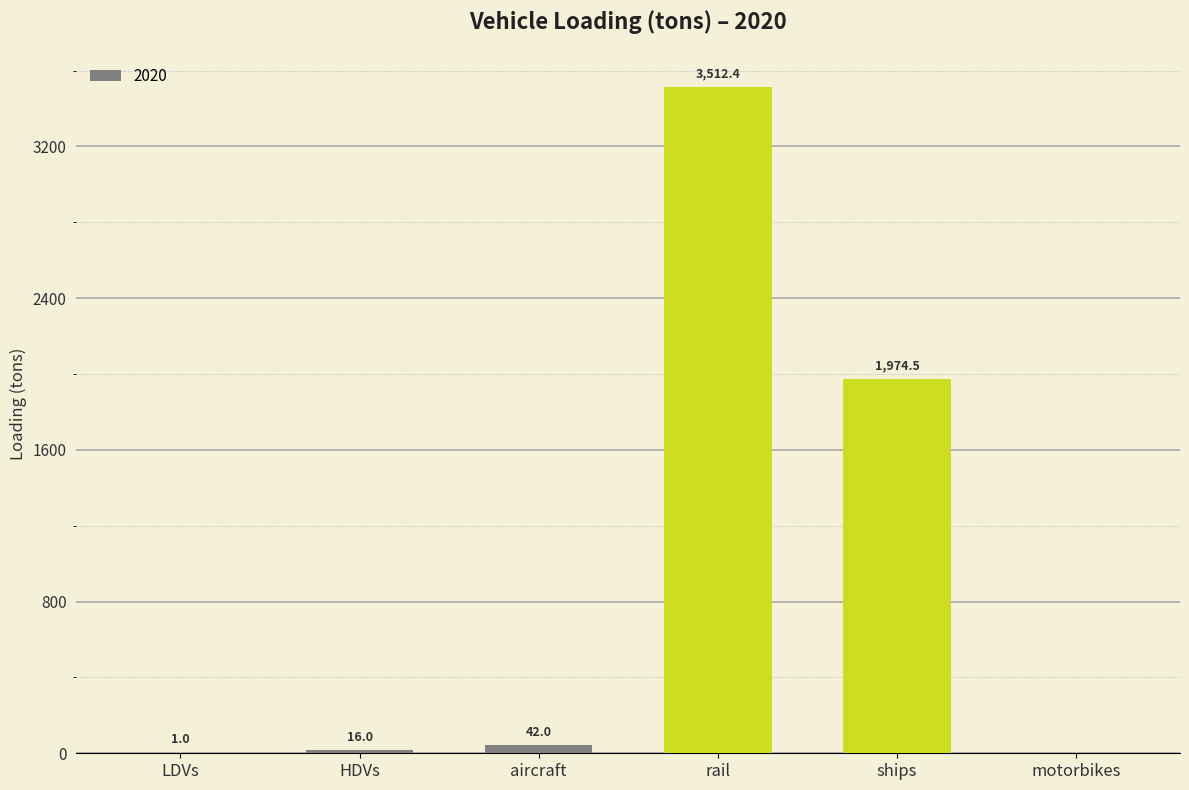

What is the sum of all values?

5545.8